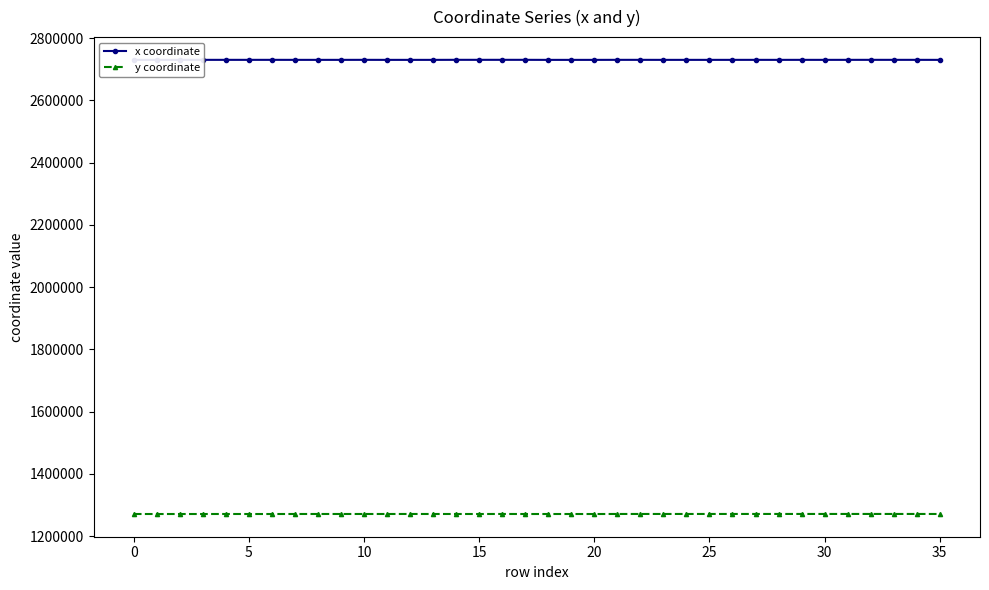

Rank the series by their maximum value, from lowest to highest.

y coordinate, x coordinate